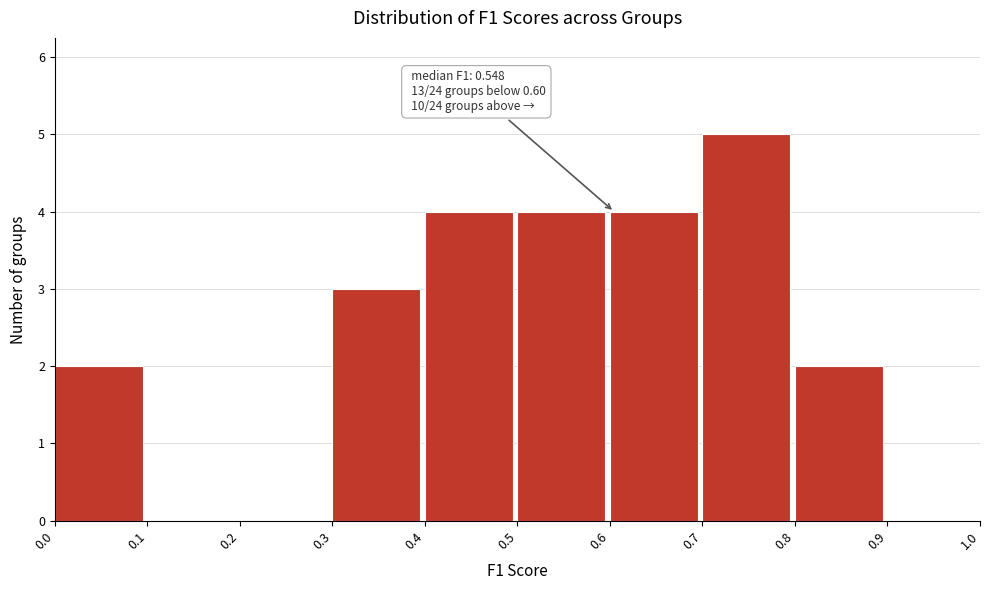

Which range on the x-axis has the tallest bar?

0.7 to 0.8